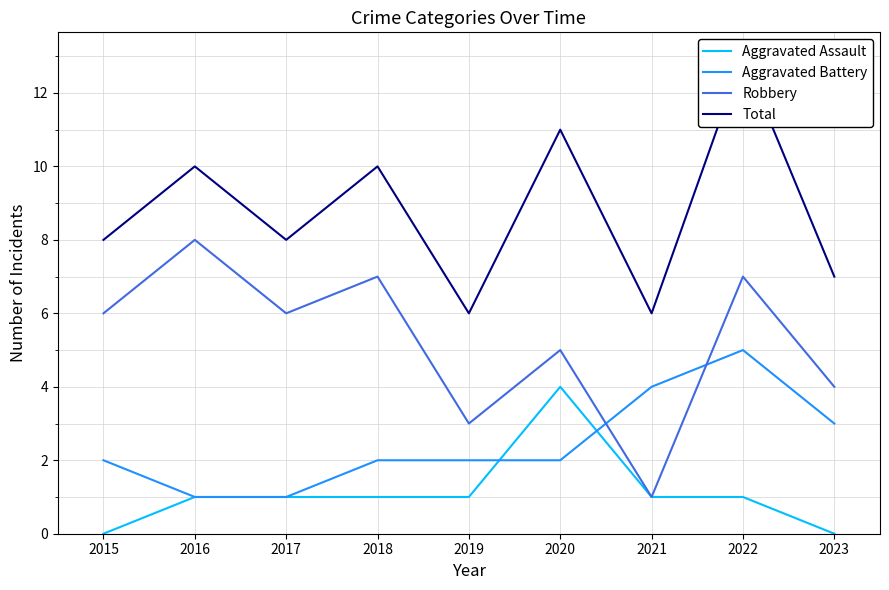

The value of Aggravated Battery at 2017 is 2. True or false?

False